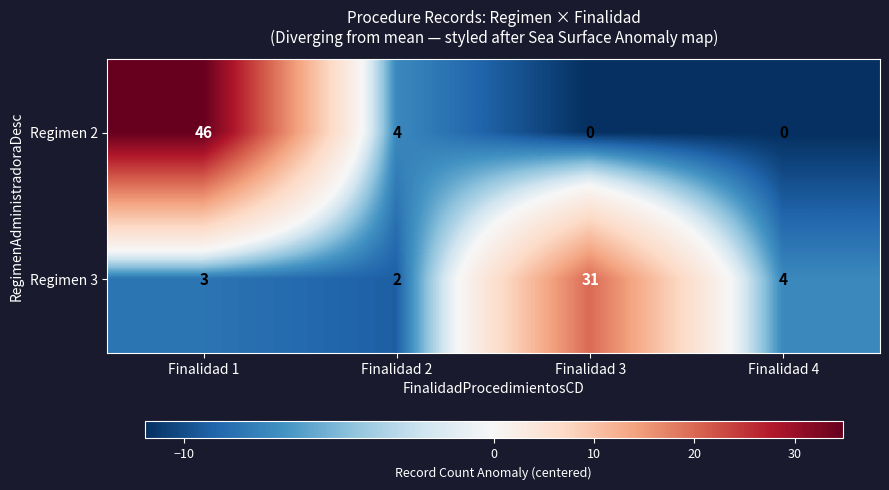

Which label corresponds to the largest value in the chart?

Finalidad 1